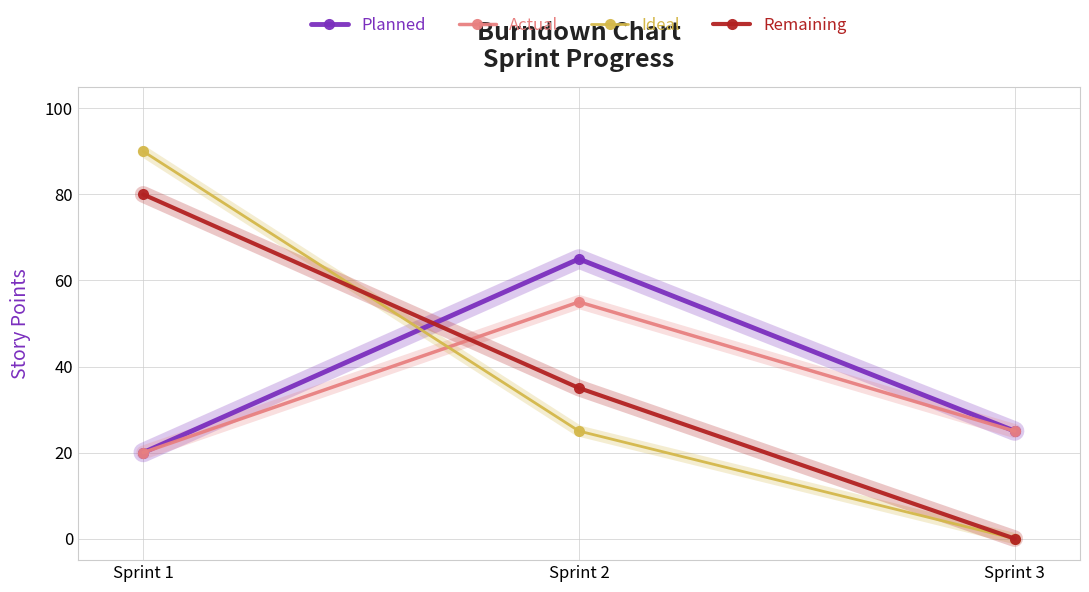

At which label does Remaining reach its minimum?

Sprint 3